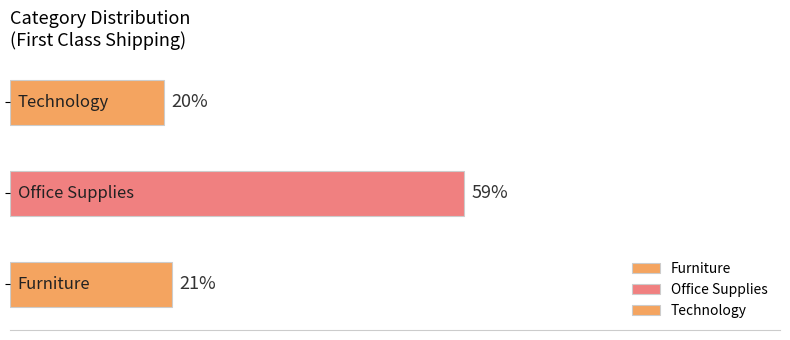

What is the difference between the maximum and minimum values?

0.4